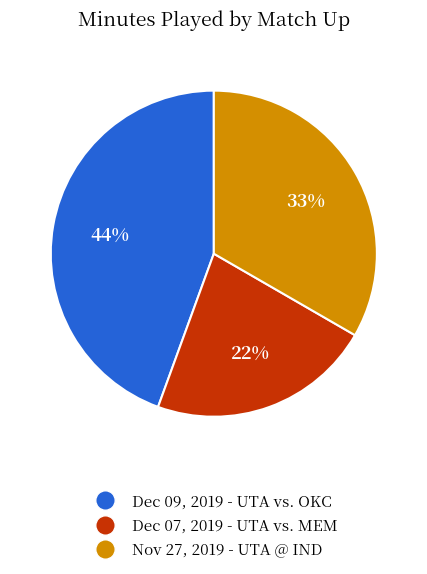

How many slices are in this pie chart?

3